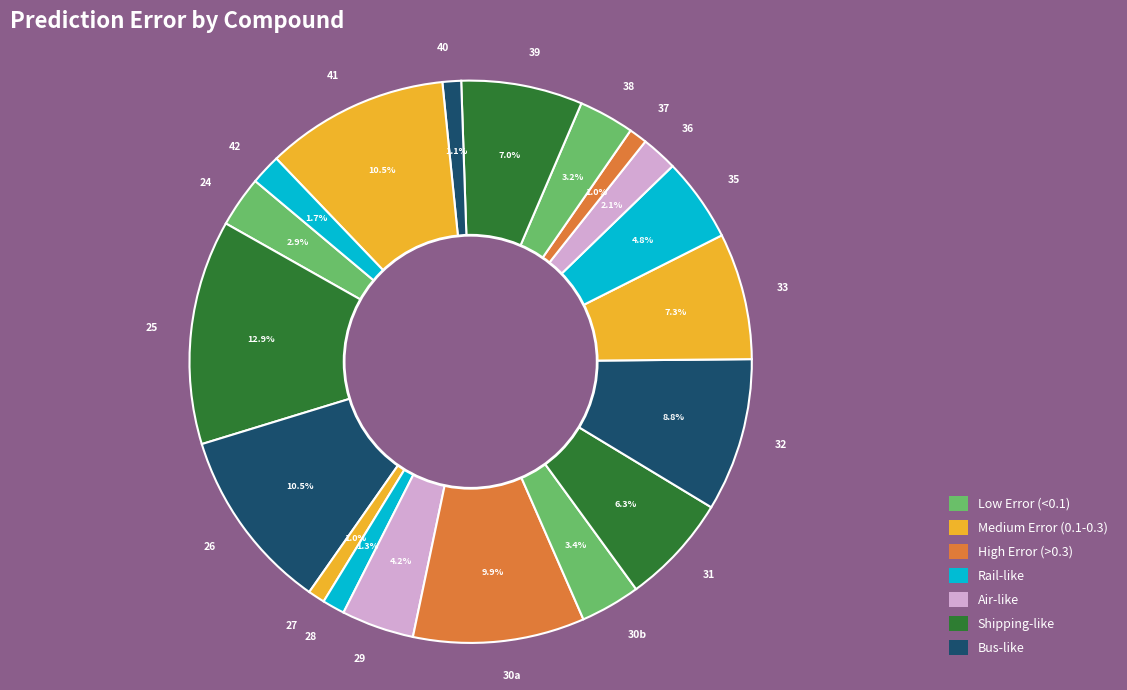

What percentage is NOT represented by 24?

97.1%